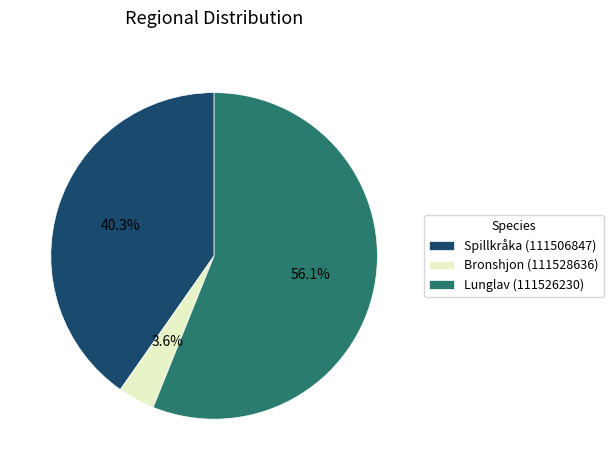

What is the smallest slice in the pie chart?

Bronshjon (111528636)